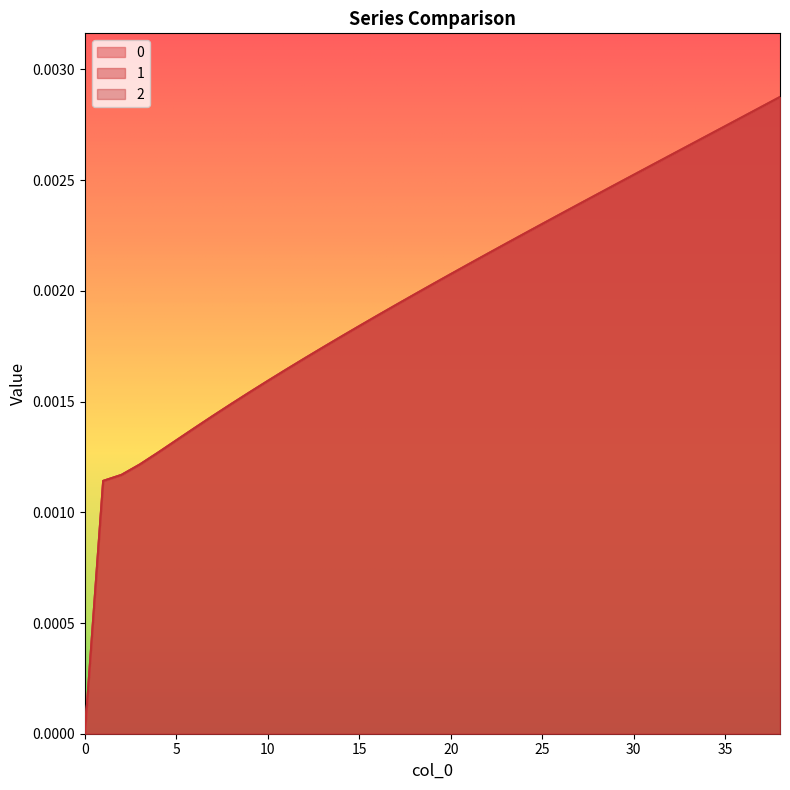

The 0 series shows 0.0 at 38. True or false?

False